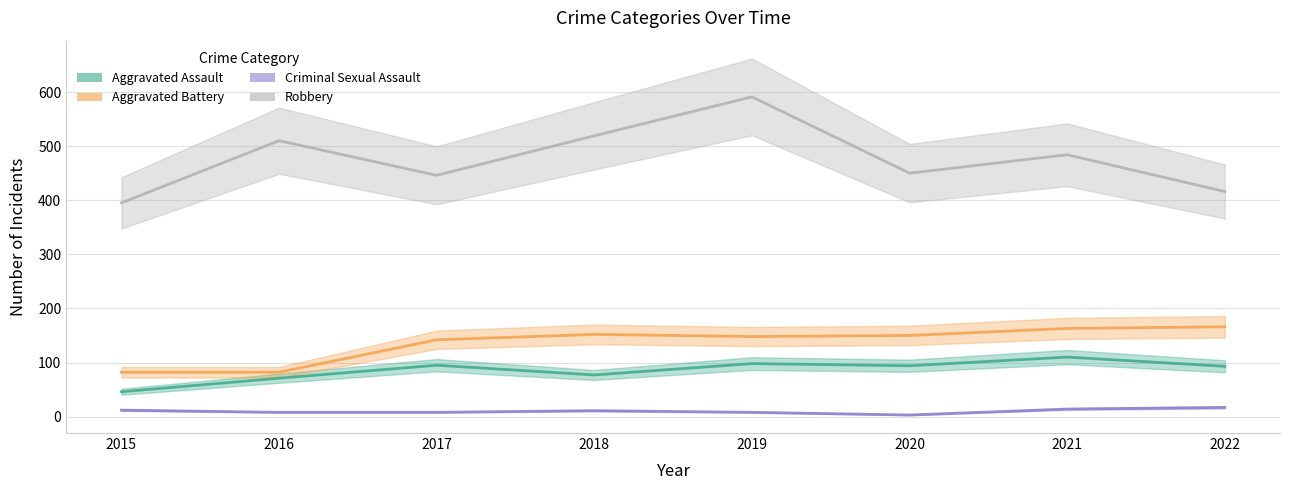

What is the difference between the second highest and second lowest values in the Criminal Sexual Assault series?

6